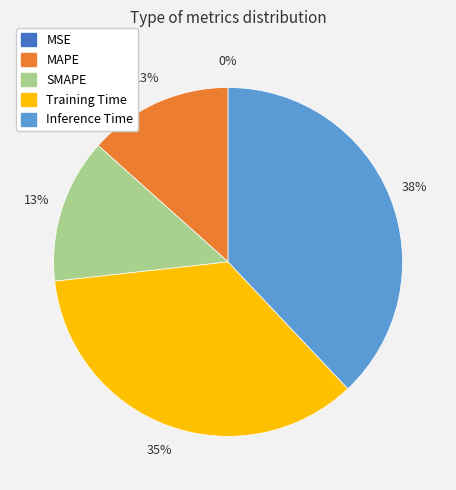

Which has a higher value, Inference Time or SMAPE?

Inference Time